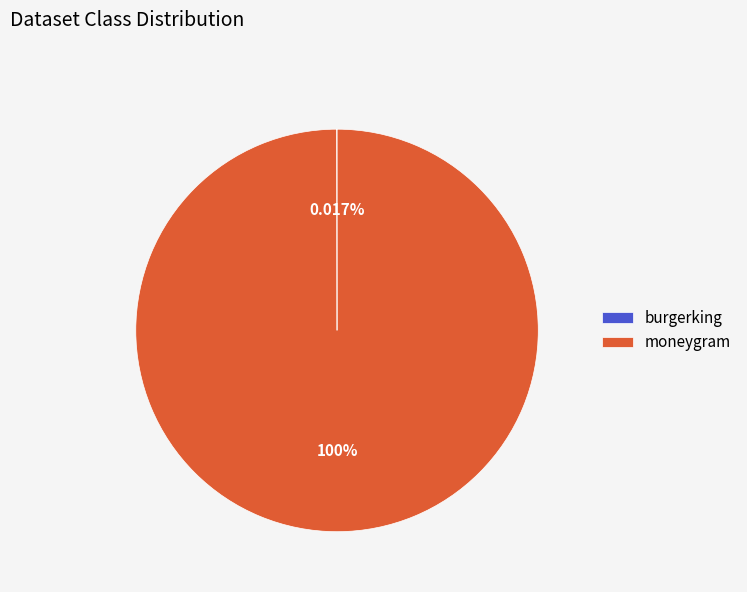

What is the largest slice in the pie chart?

moneygram